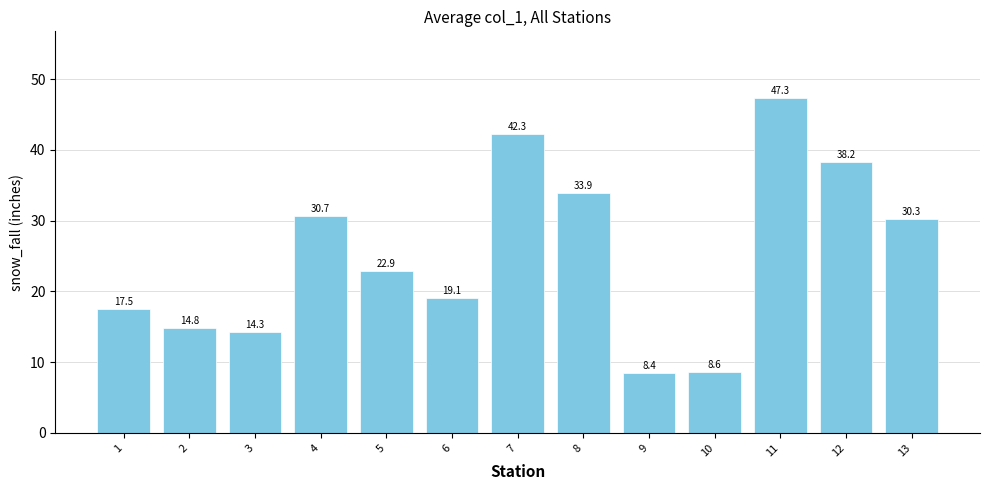

Count the number of data series in this chart.

1